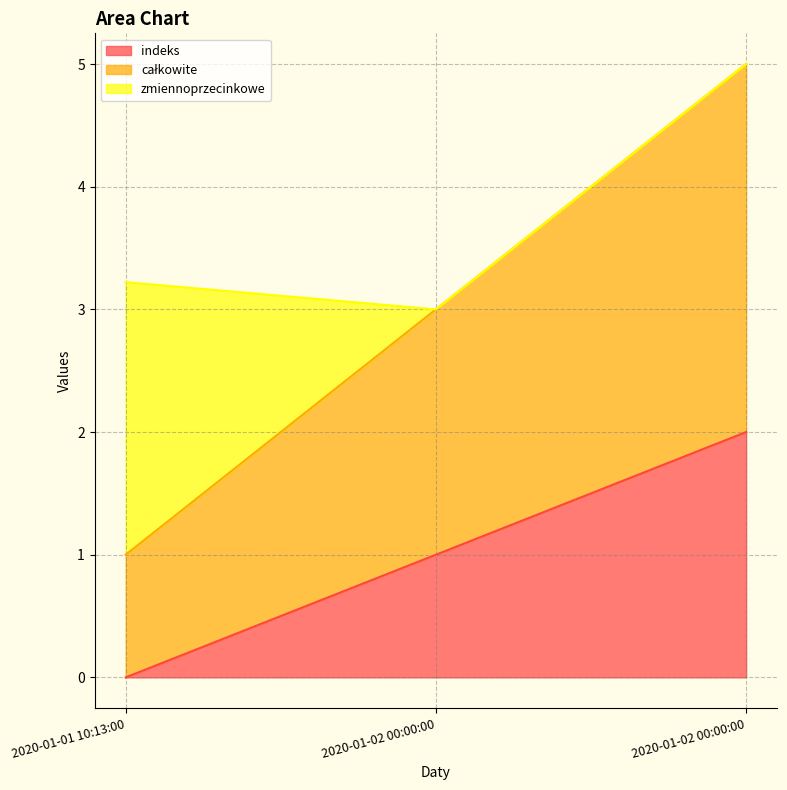

The indeks series shows 1 at 2020-01-02 00:00:00. True or false?

False